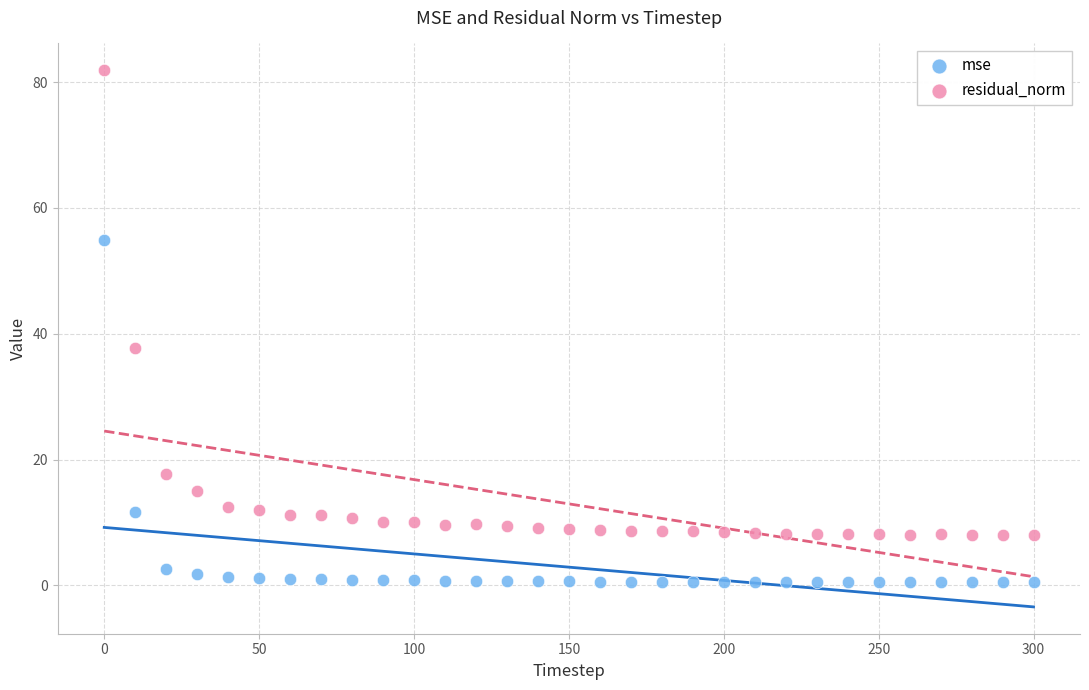

Which series contains the highest Y value?

residual_norm